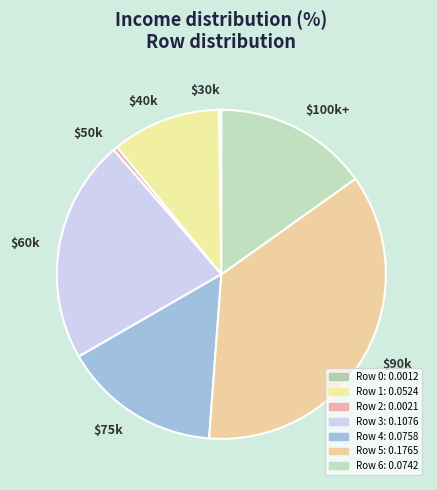

Does any single category account for the majority?

No